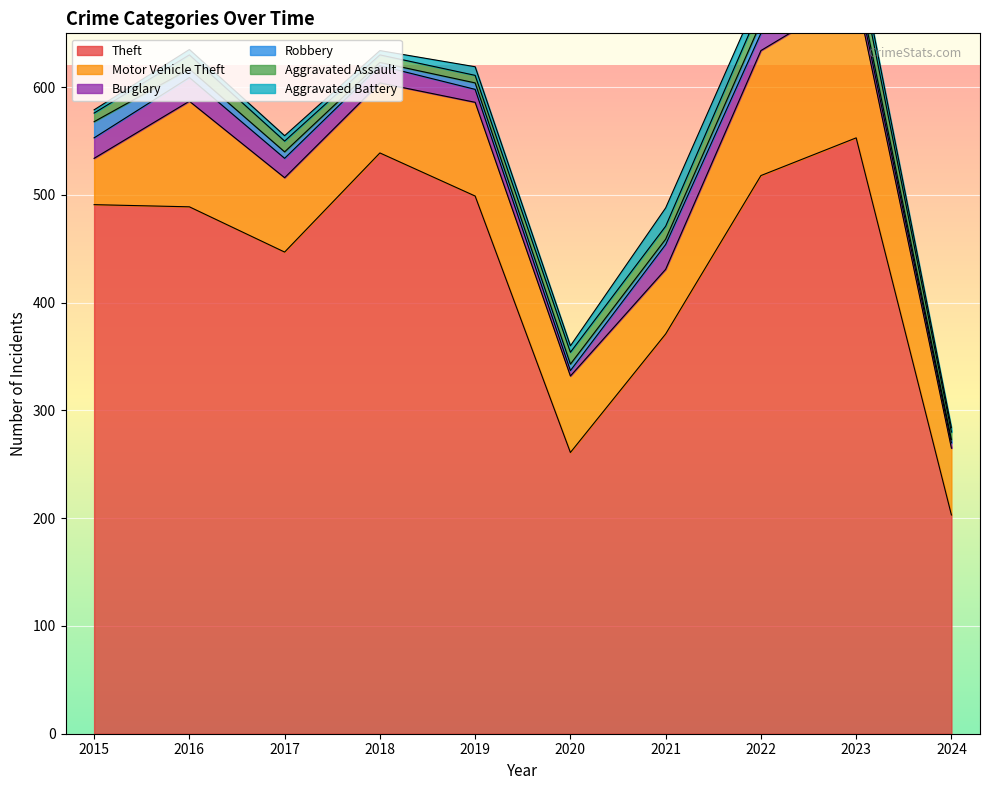

How many values in the Aggravated Assault series exceed 11?

4